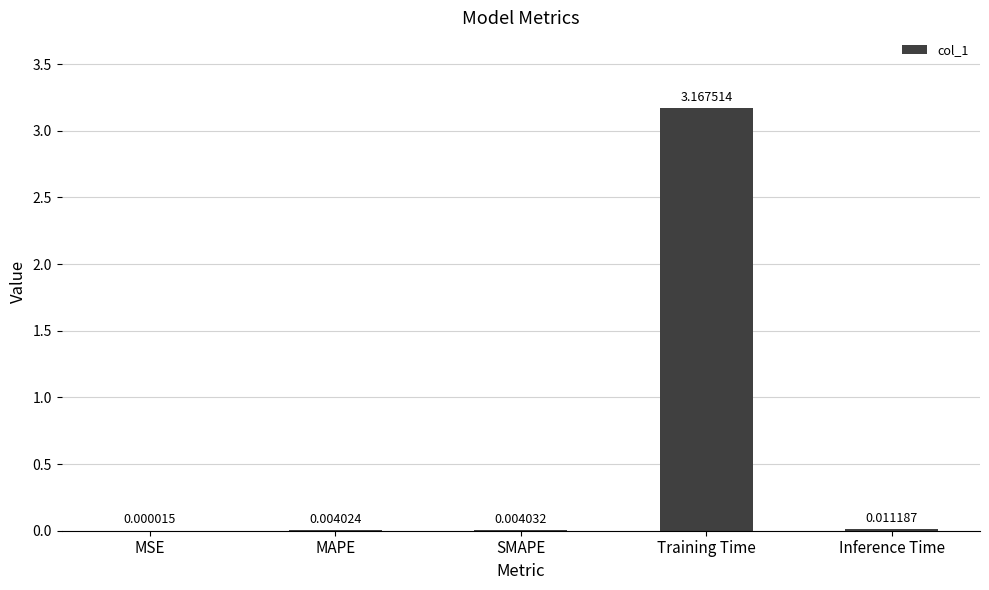

Between Training Time and MAPE, which is larger?

Training Time